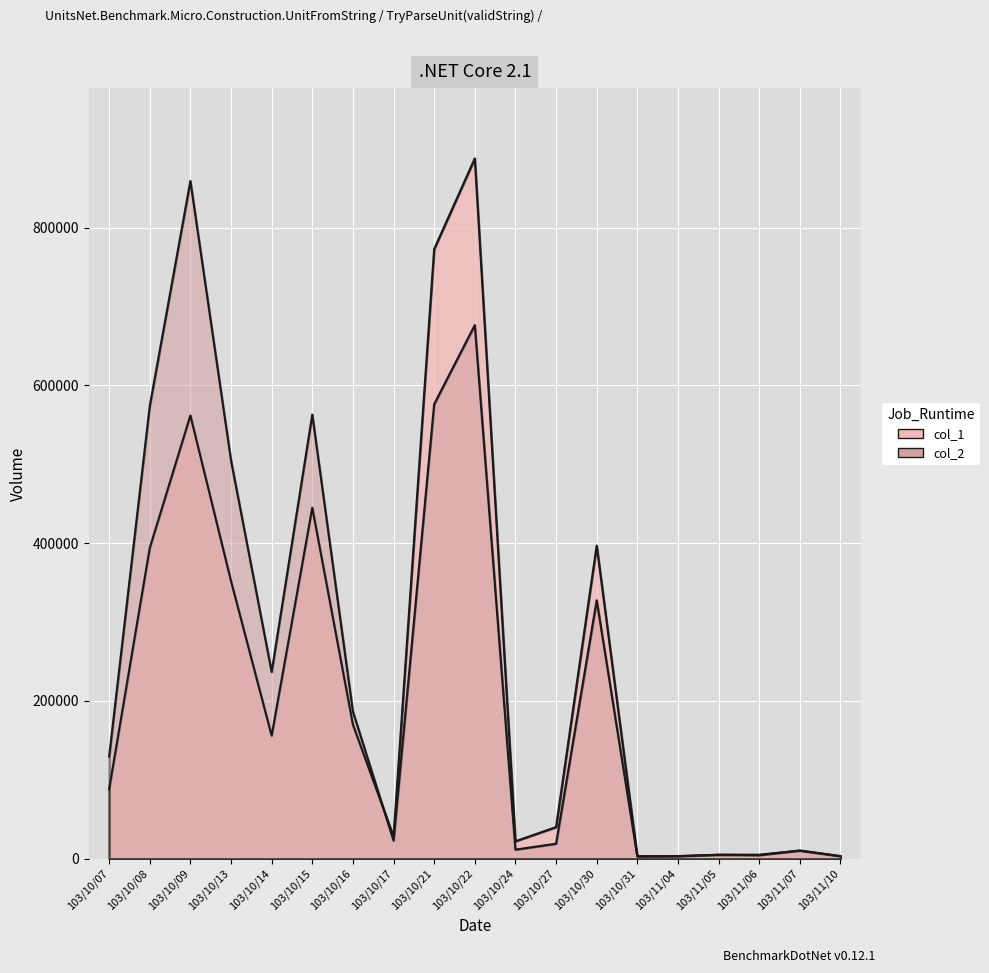

At which category does the chart reach its peak across all series?

103/10/22